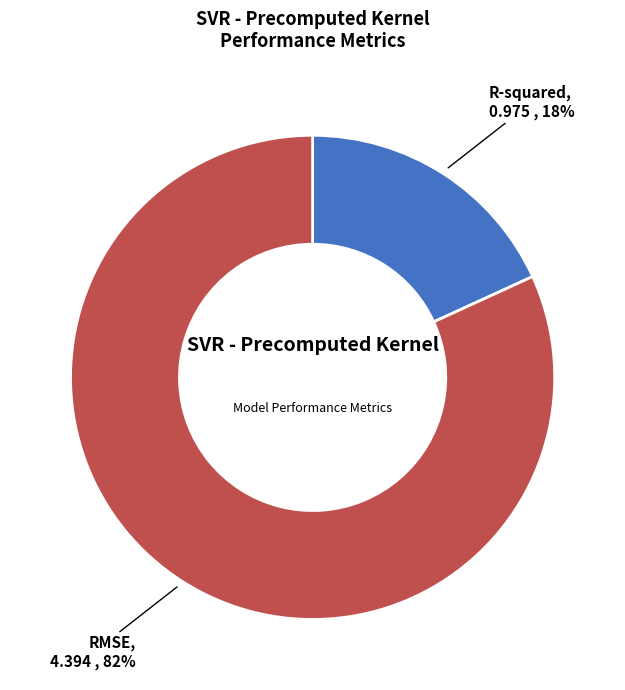

Rank the categories by value from lowest to highest.

R-squared, RMSE